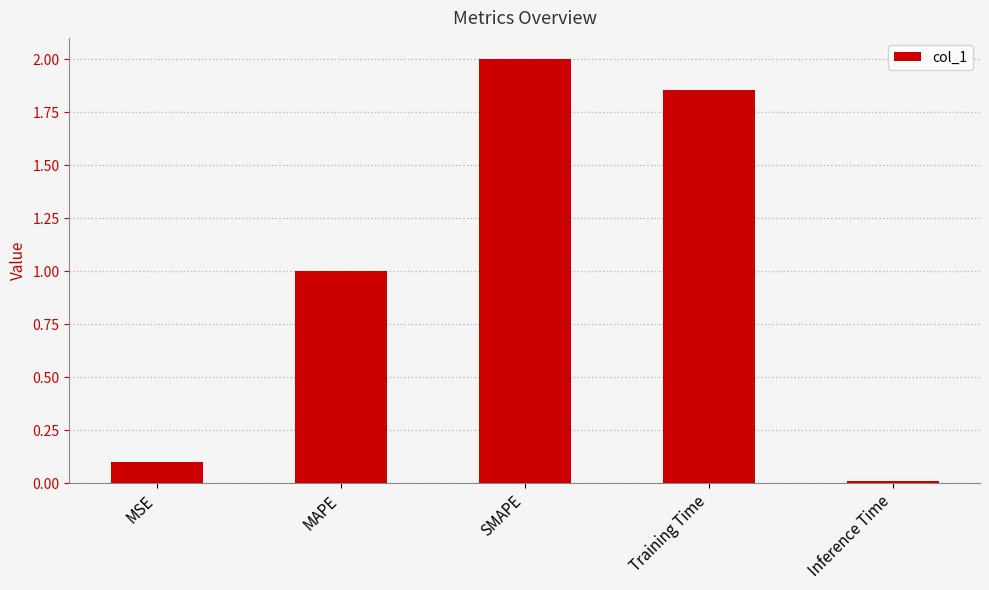

What is the difference between the second highest and second lowest values?

1.8